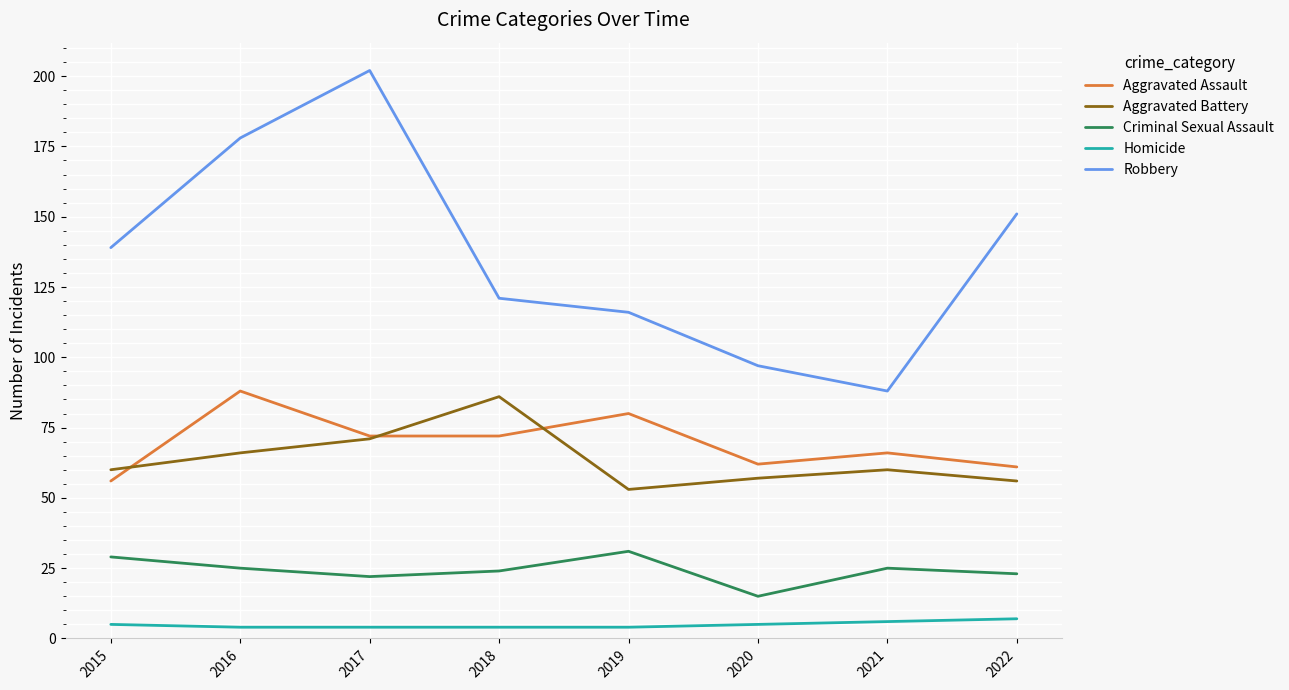

Reading left to right, what are all the values shown in this chart?

Aggravated Assault: 2015=56	2016=88	2017=72	2018=72	2019=80	2020=62	2021=66	2022=61
Aggravated Battery: 2015=60	2016=66	2017=71	2018=86	2019=53	2020=57	2021=60	2022=56
Criminal Sexual Assault: 2015=29	2016=25	2017=22	2018=24	2019=31	2020=15	2021=25	2022=23
Homicide: 2015=5	2016=4	2017=4	2018=4	2019=4	2020=5	2021=6	2022=7
Robbery: 2015=139	2016=178	2017=202	2018=121	2019=116	2020=97	2021=88	2022=151